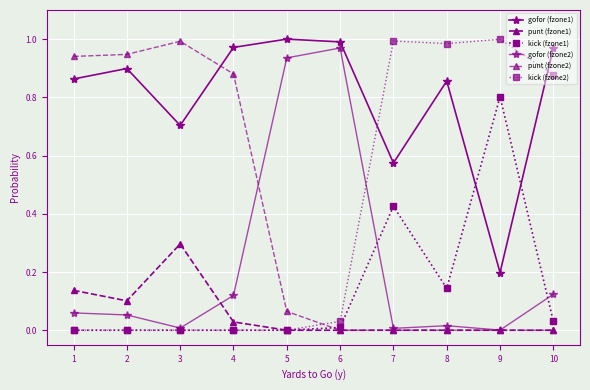

What is the difference between the second highest and minimum values in the kick (fzone2) series?

1.0